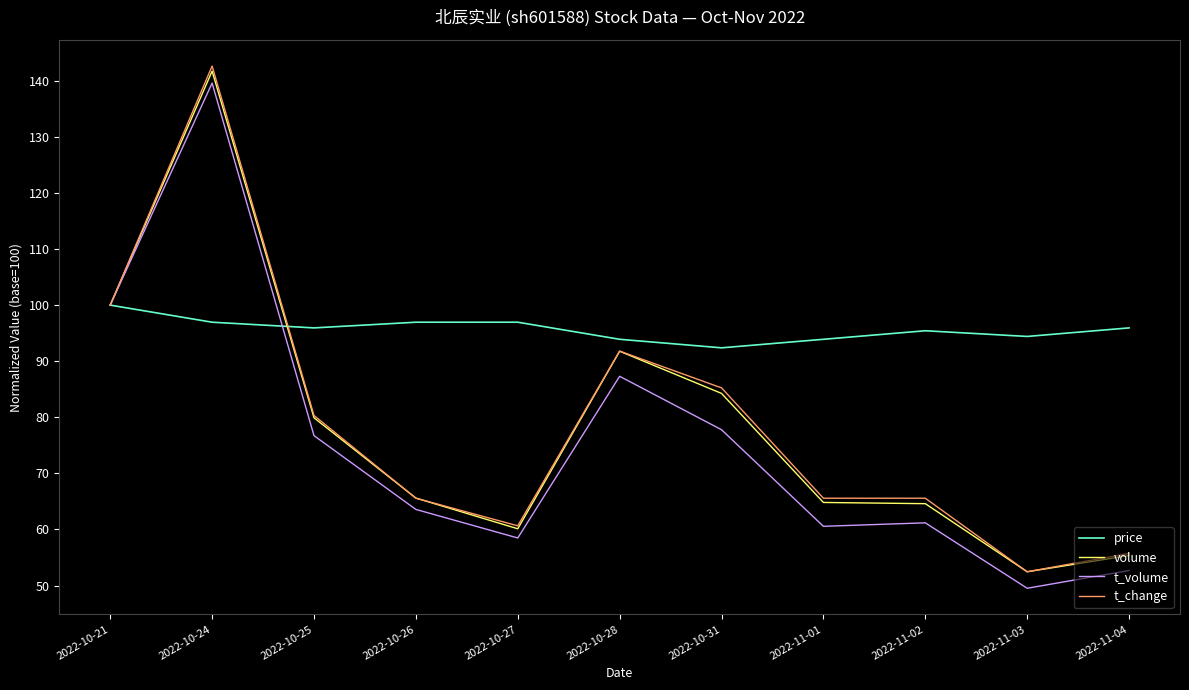

Is it true that t_volume equals 52.7 at 2022-11-04?

True